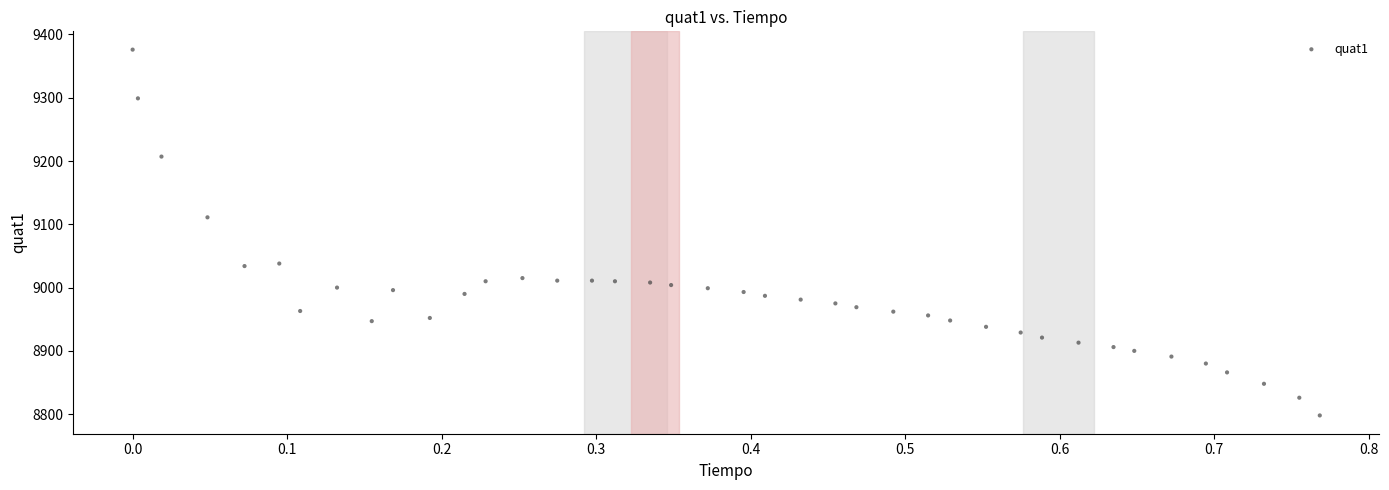

What Y value in the scatter plot is closest to 9087?

9111